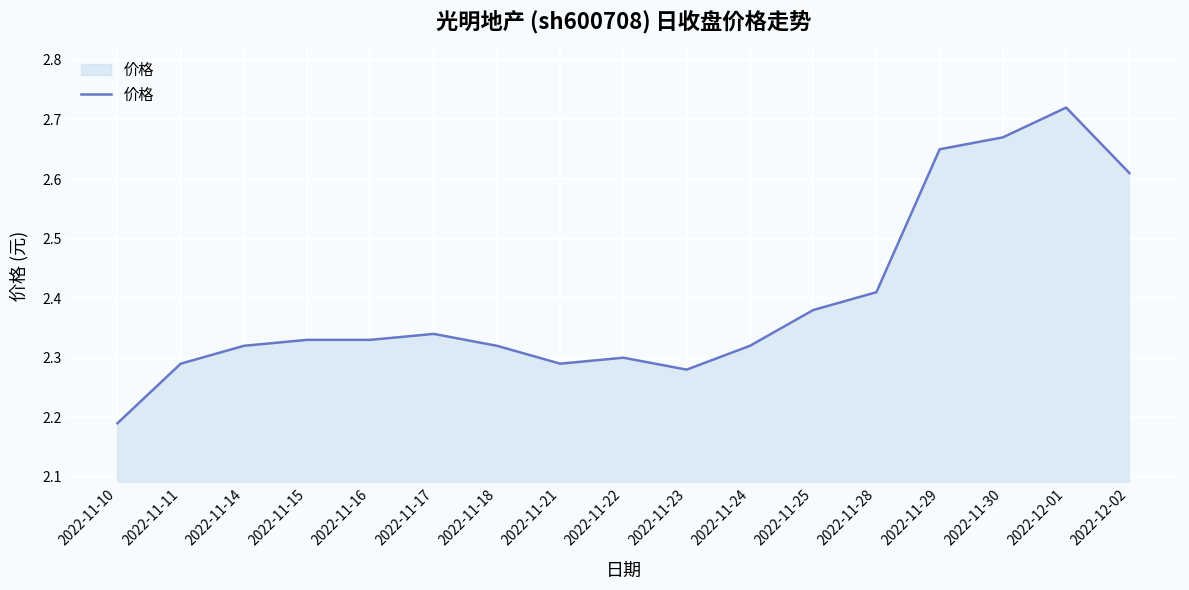

Between 2022-12-01 and 2022-12-02, which is larger?

2022-12-01